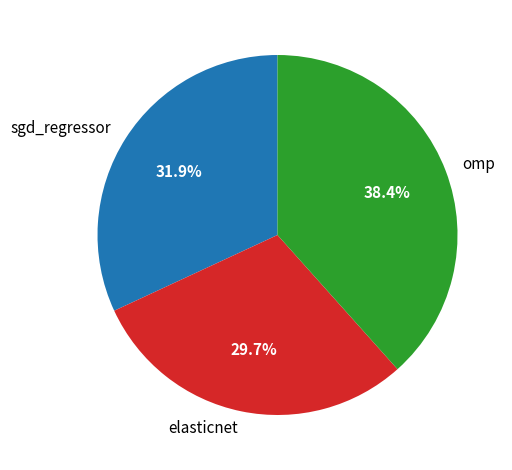

Do elasticnet and sgd_regressor together represent more than half of the pie?

Yes